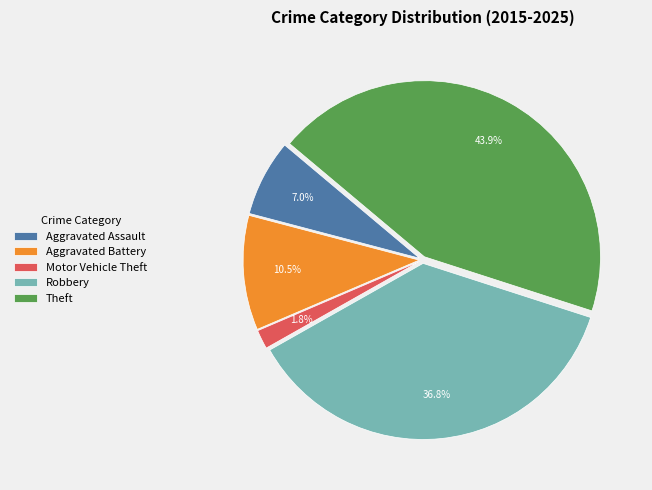

Which category has the biggest portion of the pie?

Theft